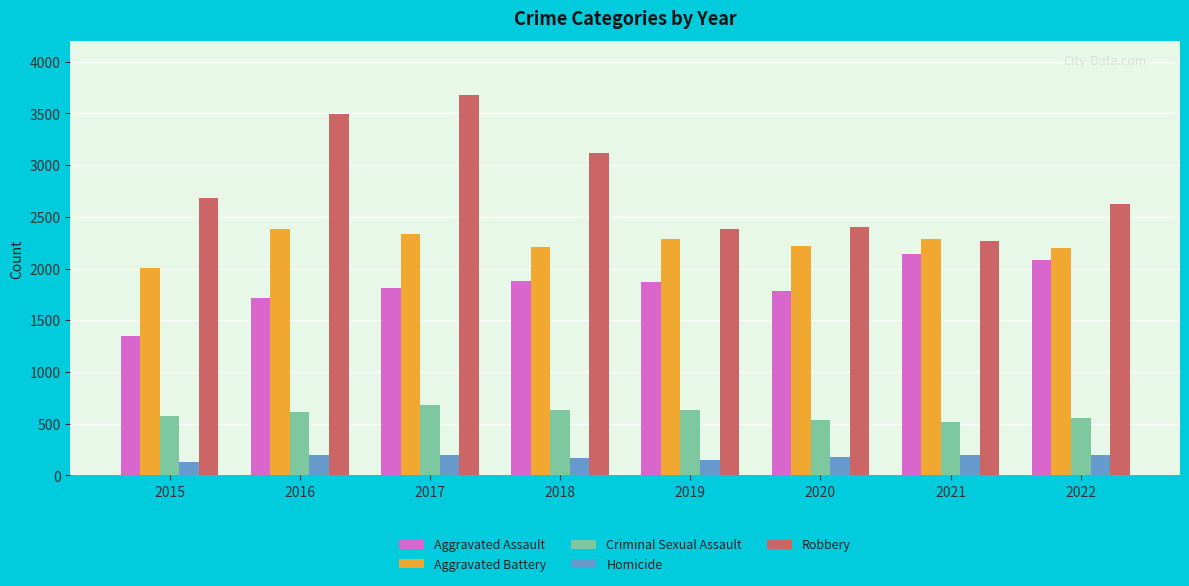

What are all the series names shown in the legend?

Aggravated Assault, Aggravated Battery, Criminal Sexual Assault, Homicide, Robbery